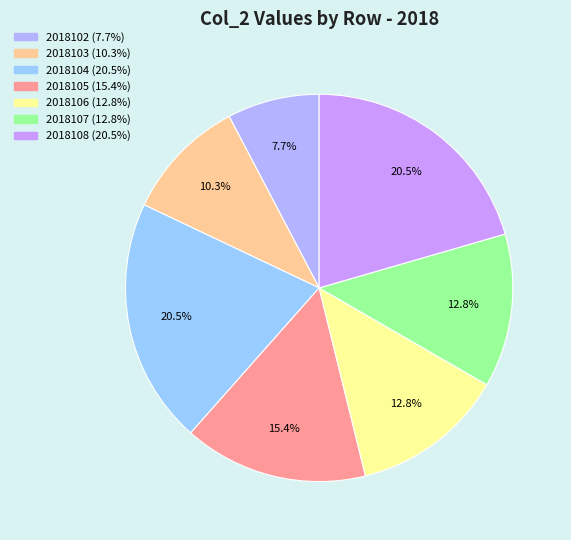

To the nearest percent, what is the average slice percentage?

14%